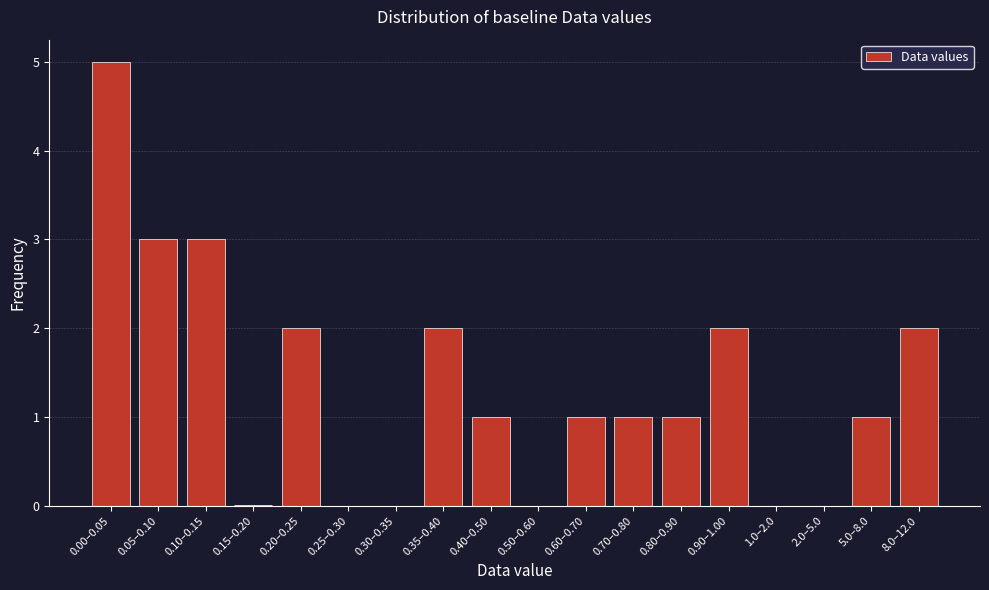

Reading right to left, list all the values displayed in this chart.

8.0–12.0=2	5.0–8.0=1	2.0–5.0=0	1.0–2.0=0	0.90–1.00=2	0.80–0.90=1	0.70–0.80=1	0.60–0.70=1	0.50–0.60=0	0.40–0.50=1	0.35–0.40=2	0.30–0.35=0	0.25–0.30=0	0.20–0.25=2	0.15–0.20=0	0.10–0.15=3	0.05–0.10=3	0.00–0.05=5